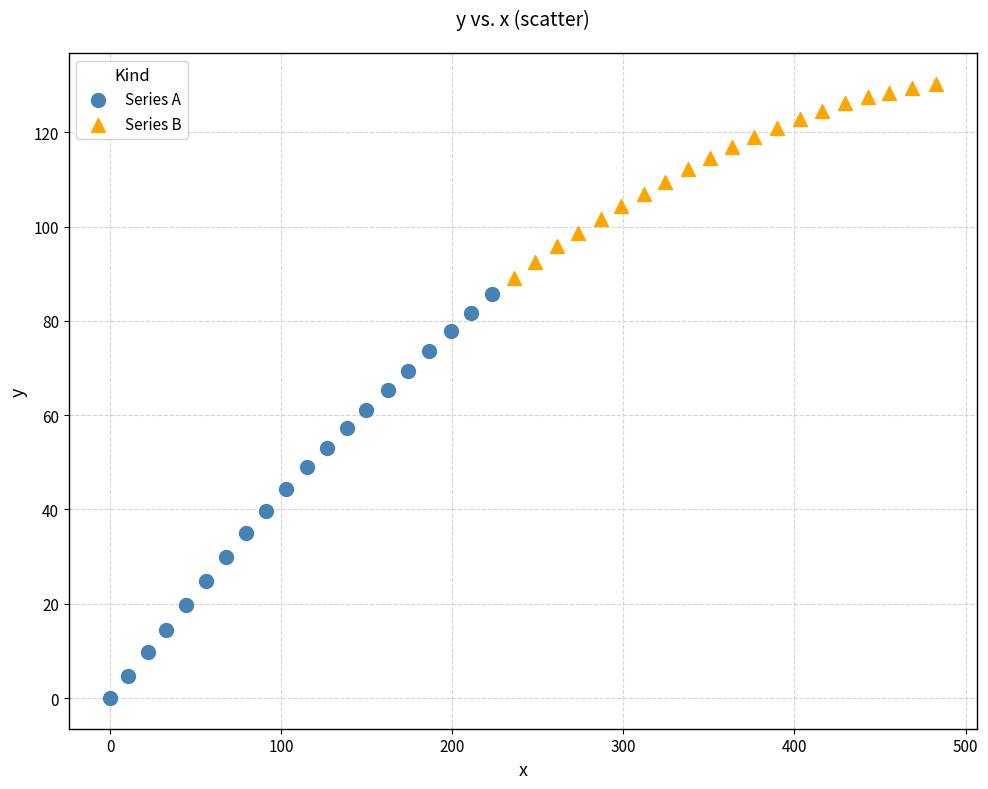

Which series reaches the minimum Y coordinate?

Series A